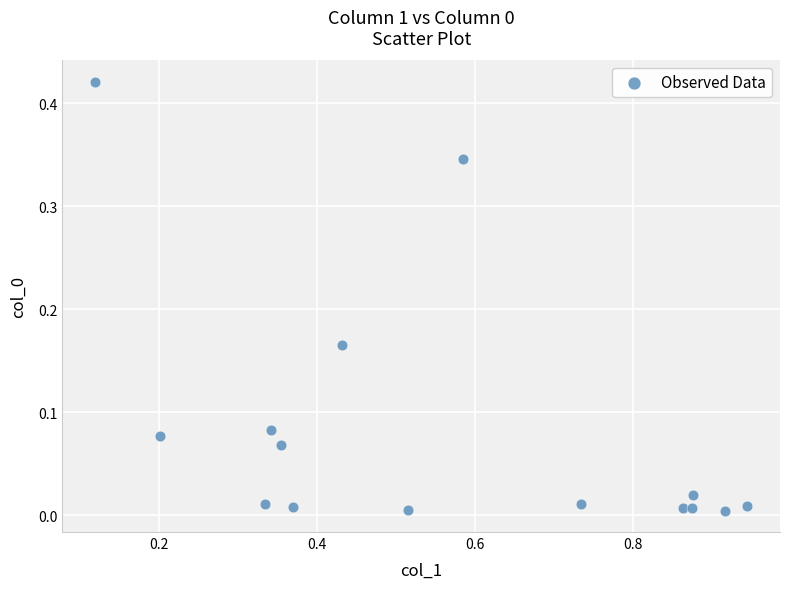

What is the range of X values (max minus min)?

0.8